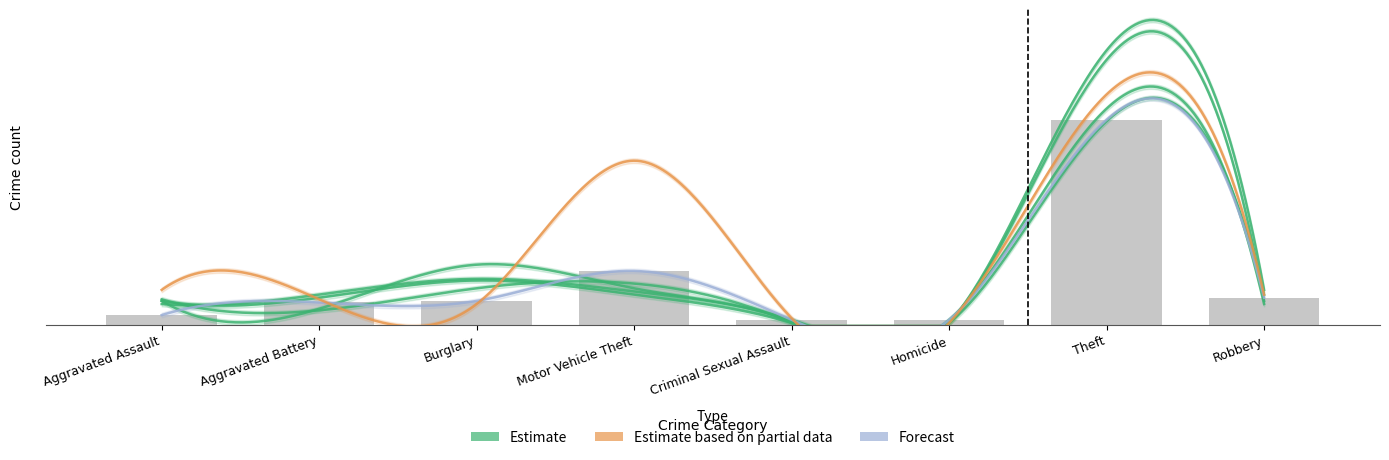

What is the smallest value displayed?

1